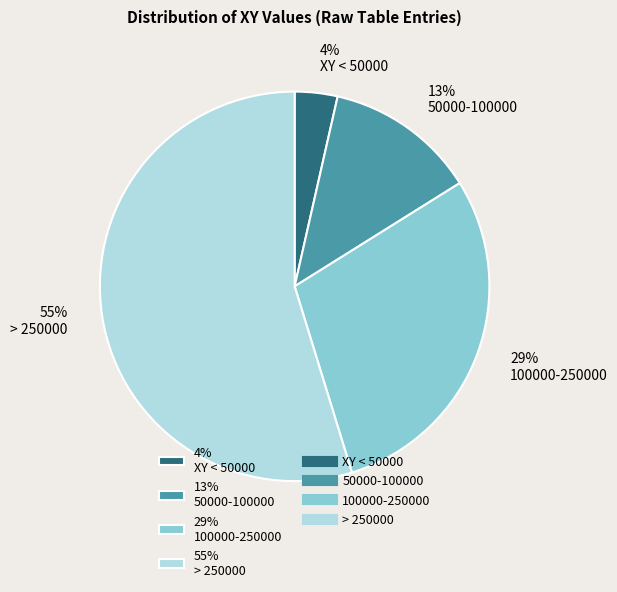

To the nearest percent, what is the average slice percentage?

25%